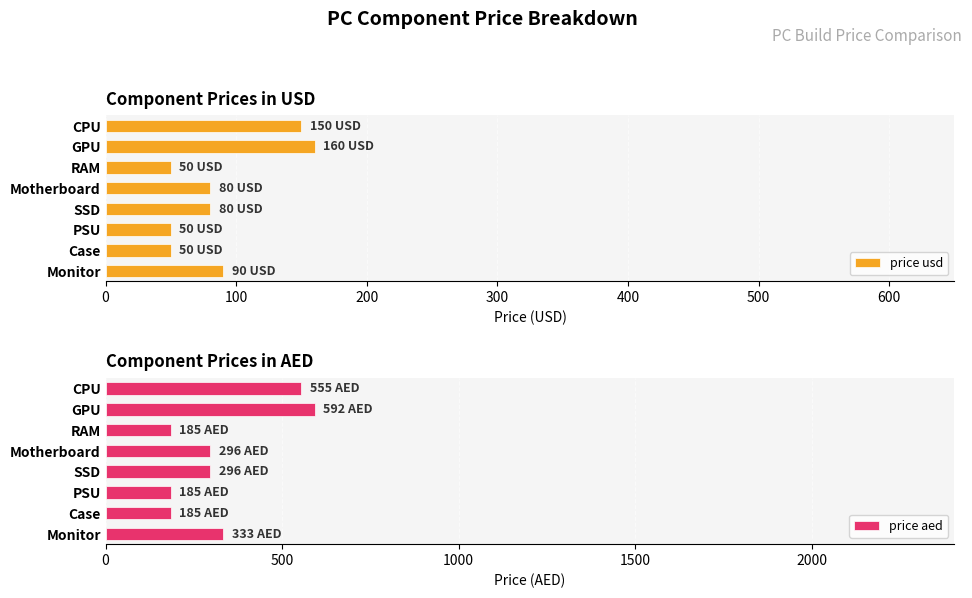

At how many categories does at least one series exceed 351?

2